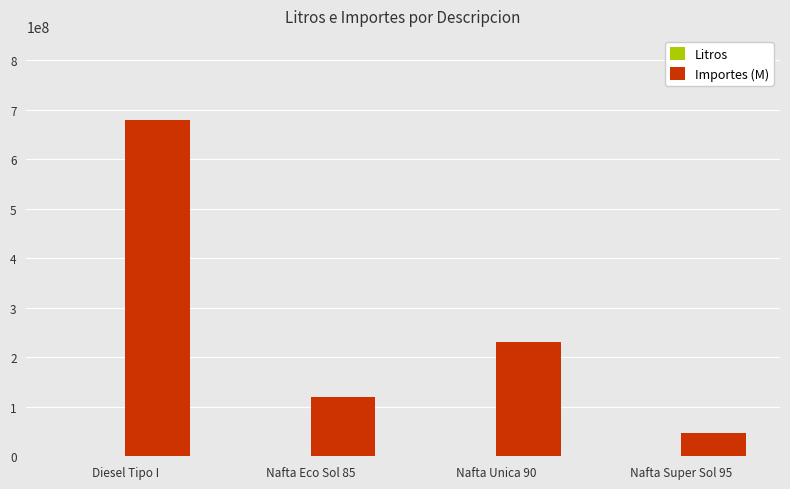

How many Importes (M) values are between 120590000 and 679327000?

3